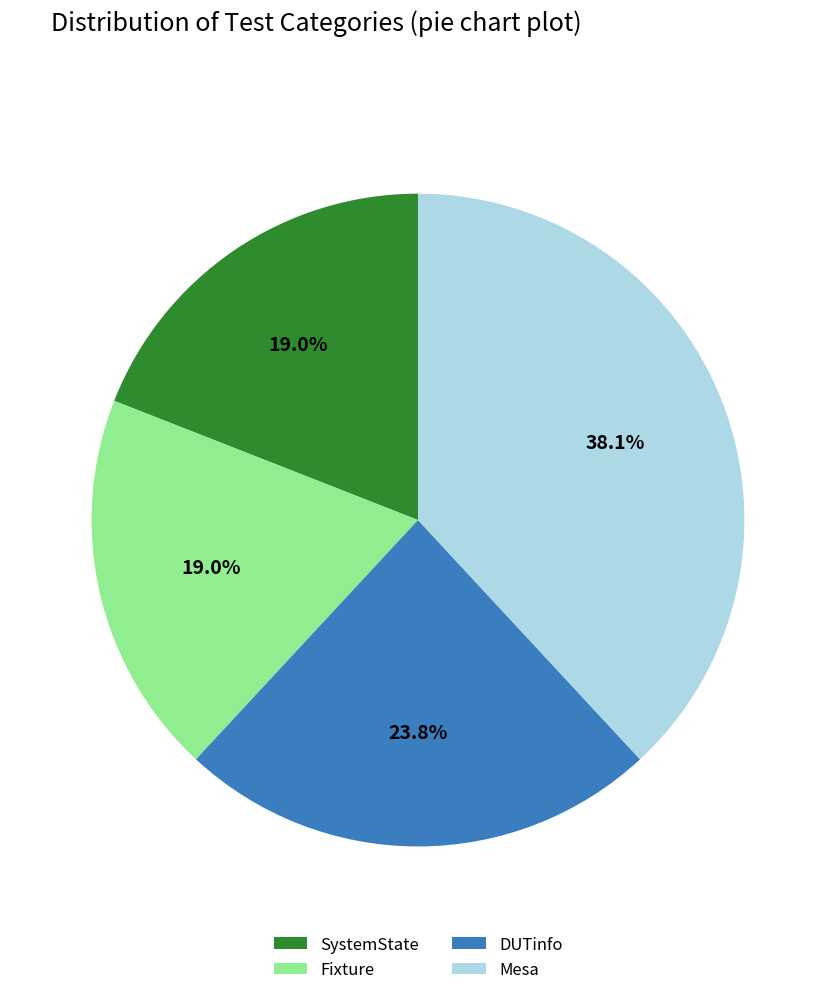

To the nearest percent, what is the difference between the Fixture and Mesa slice percentages?

19%